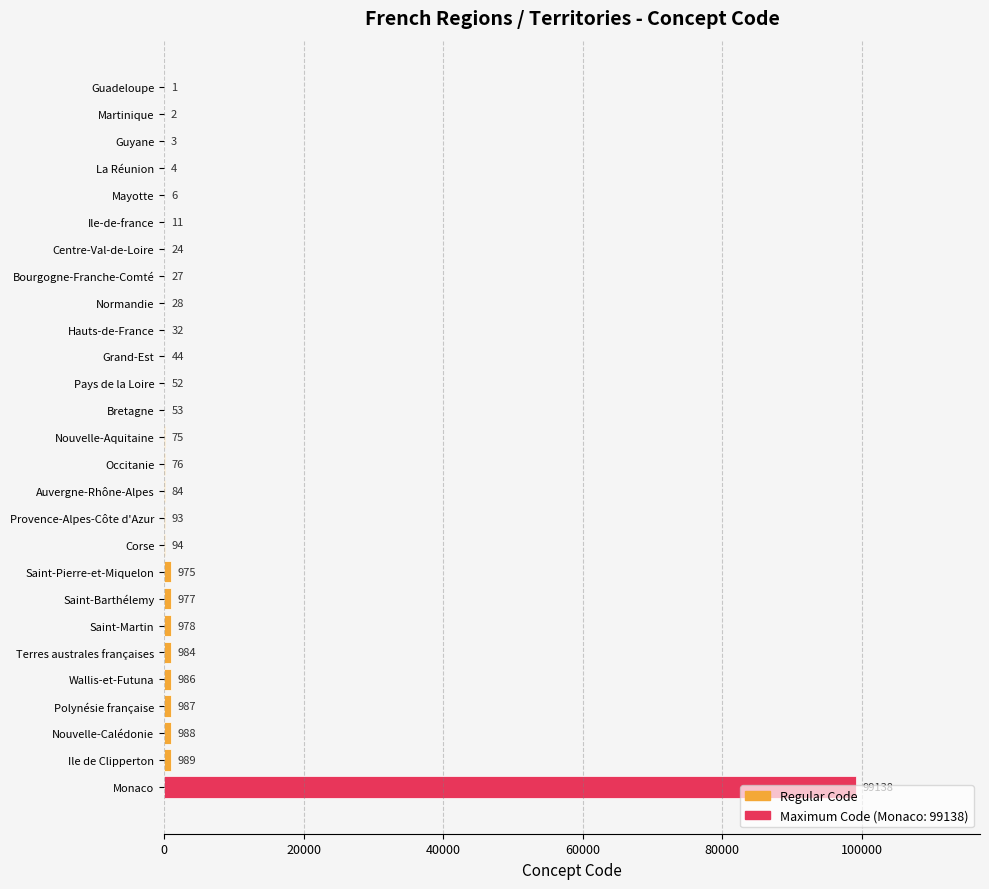

What is the sum of all values?

107711